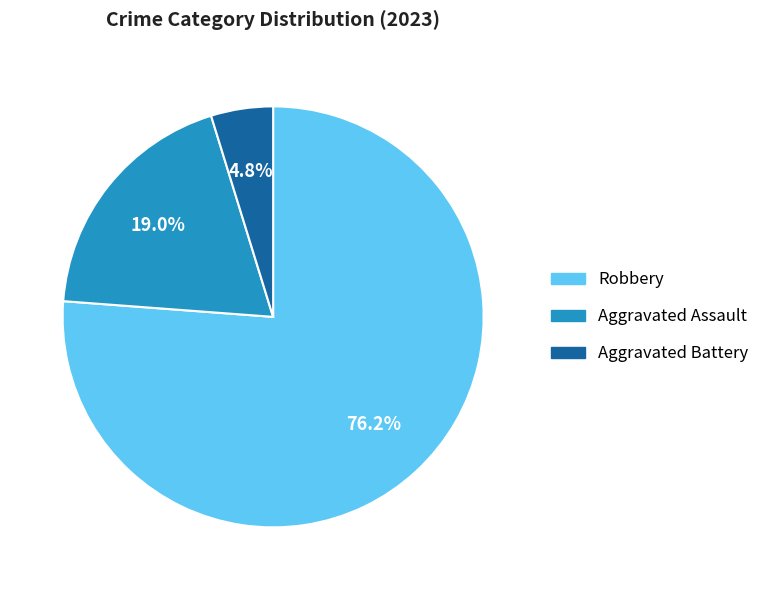

How many segments does this pie chart have?

3